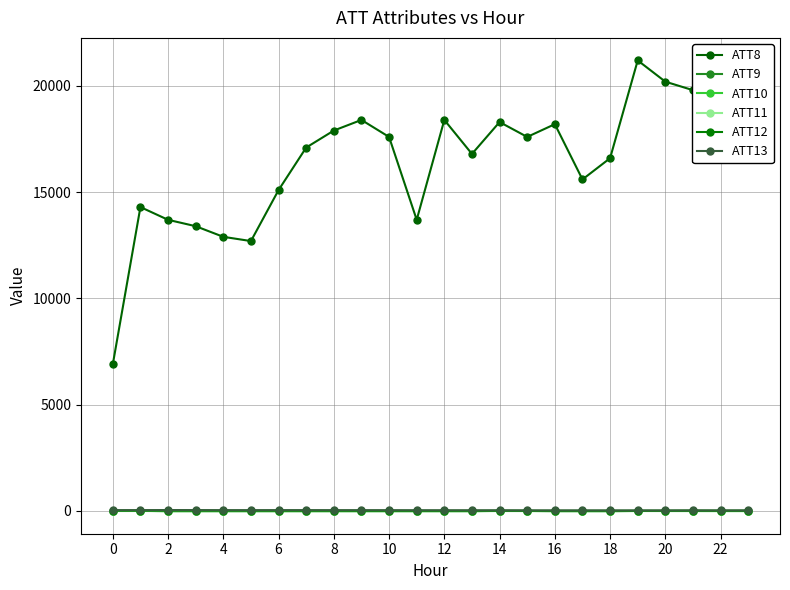

Which series has the widest spread of values?

ATT8